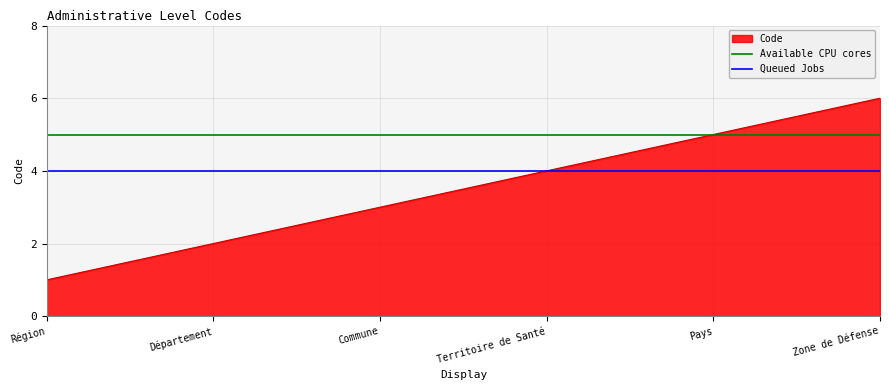

List the labels in order of Code value, smallest first.

Région, Département, Commune, Territoire de Santé, Pays, Zone de Défense